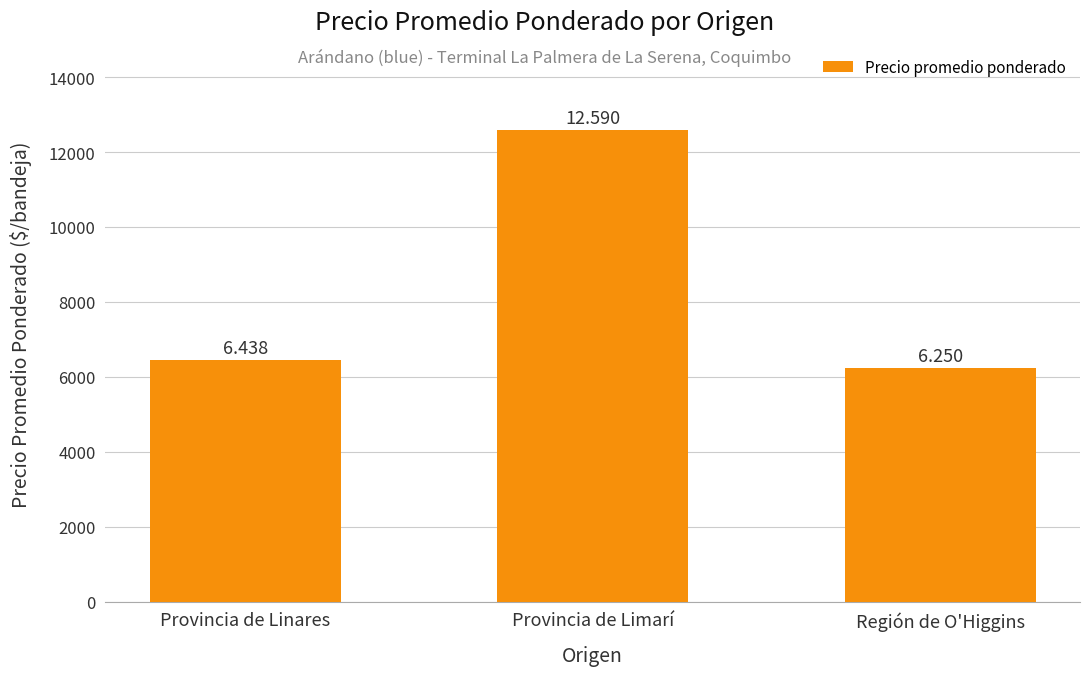

The chart shows a value of 6438 at Provincia de Linares. True or false?

True